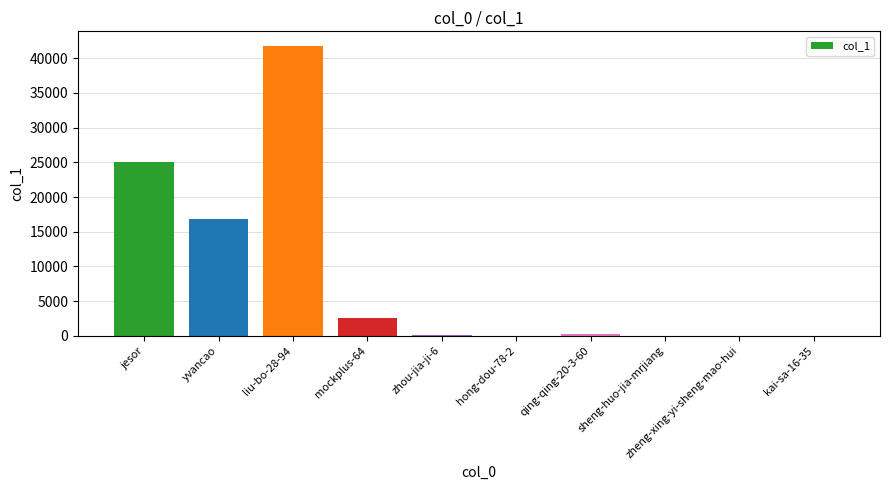

What is the sum of all values?

86801